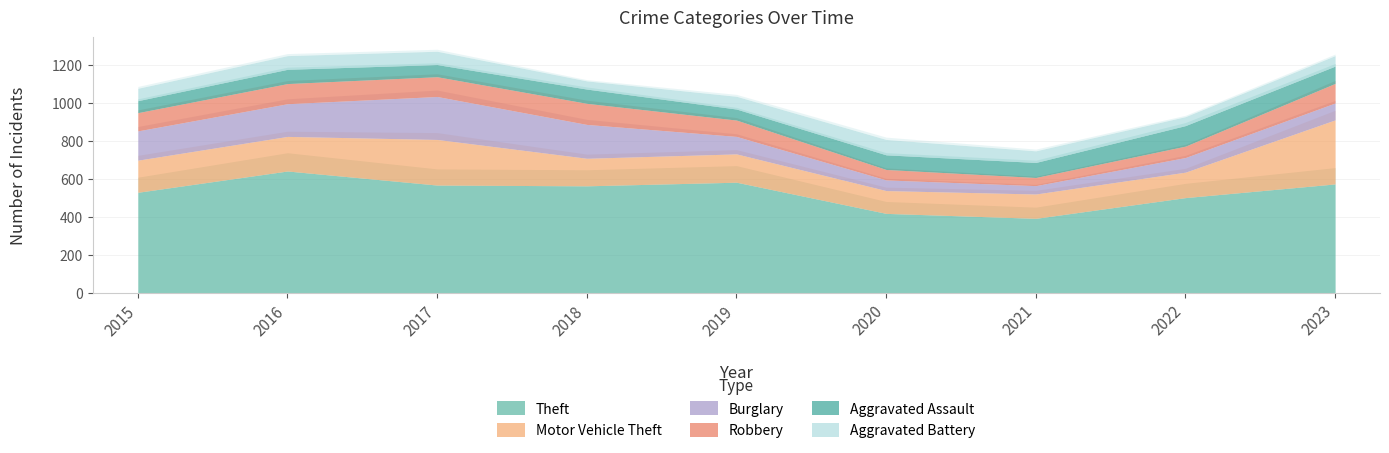

What are all the series names shown in the legend?

Theft, Motor Vehicle Theft, Burglary, Robbery, Aggravated Assault, Aggravated Battery